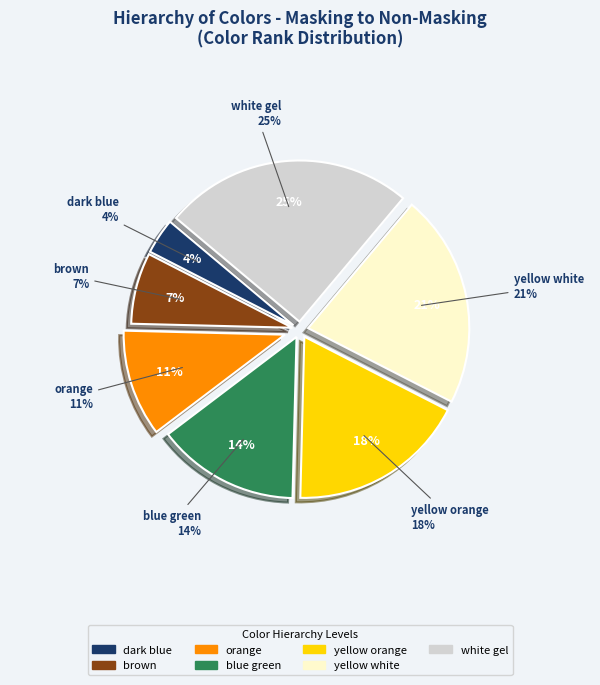

Is the sum of brown and orange greater than half?

No